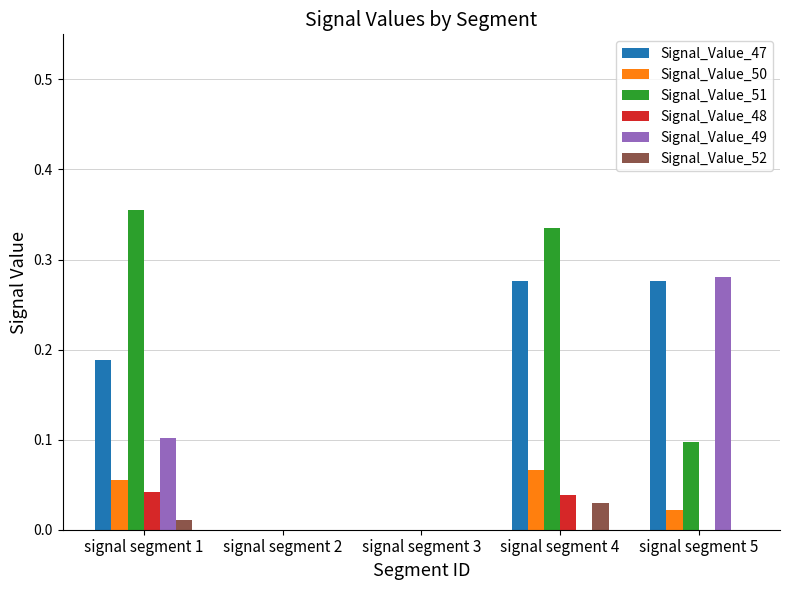

Is the value of Signal_Value_48 at signal segment 1 greater than the value of Signal_Value_50 at signal segment 2?

Yes